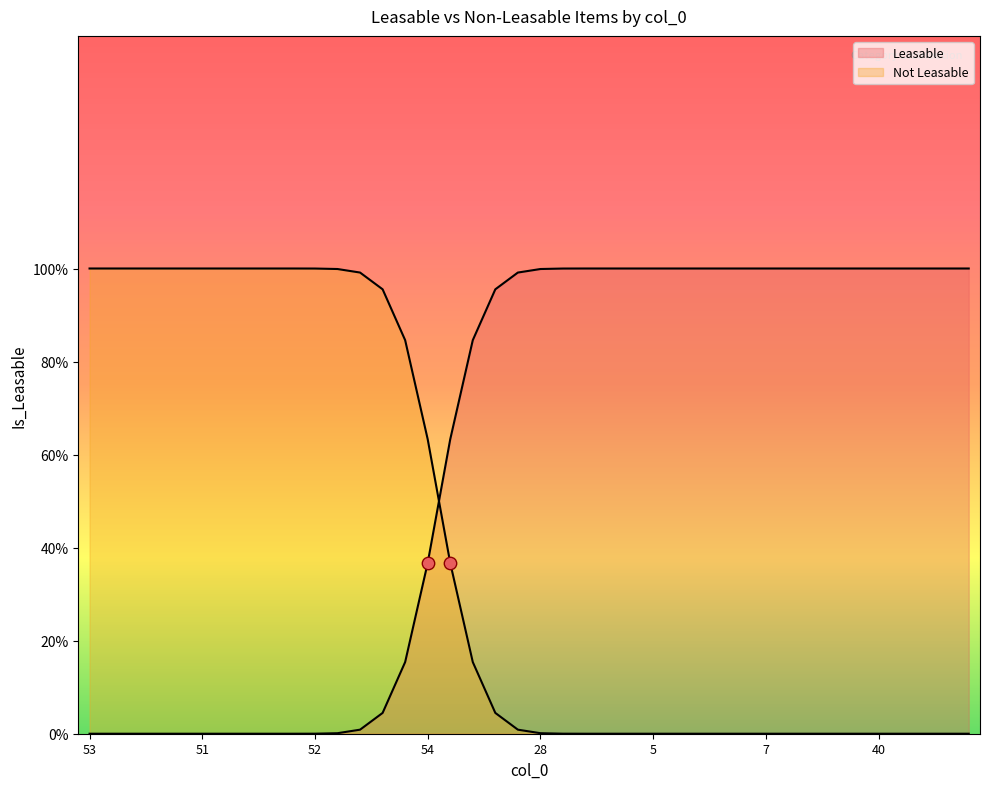

Is the value of Not Leasable at 41 greater than the value of Leasable at 37?

No